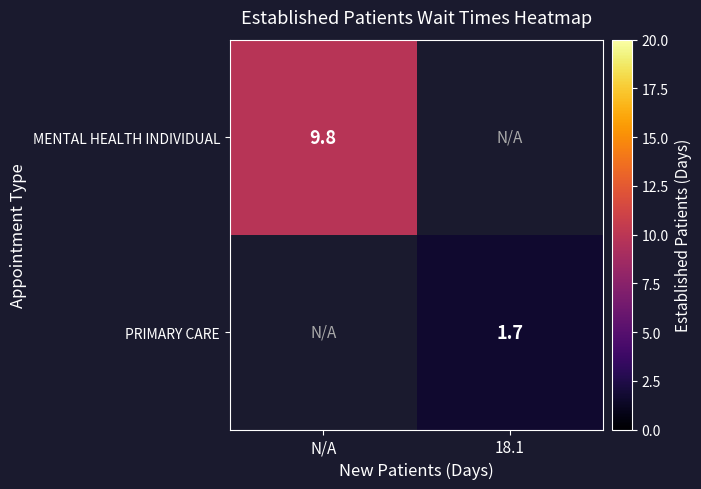

True or false: PRIMARY CARE has a value of 1.7 at 18.1.

True